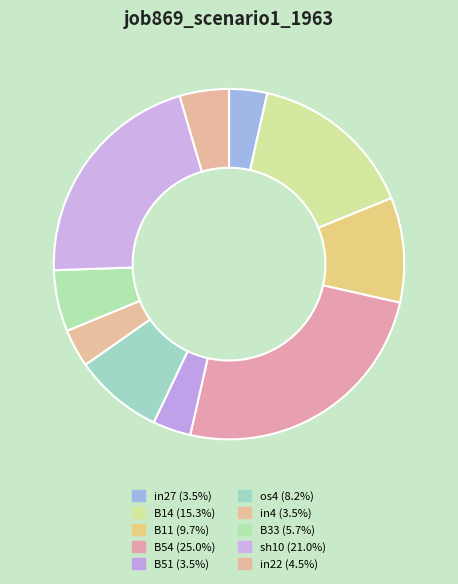

How many slices are in this pie chart?

10